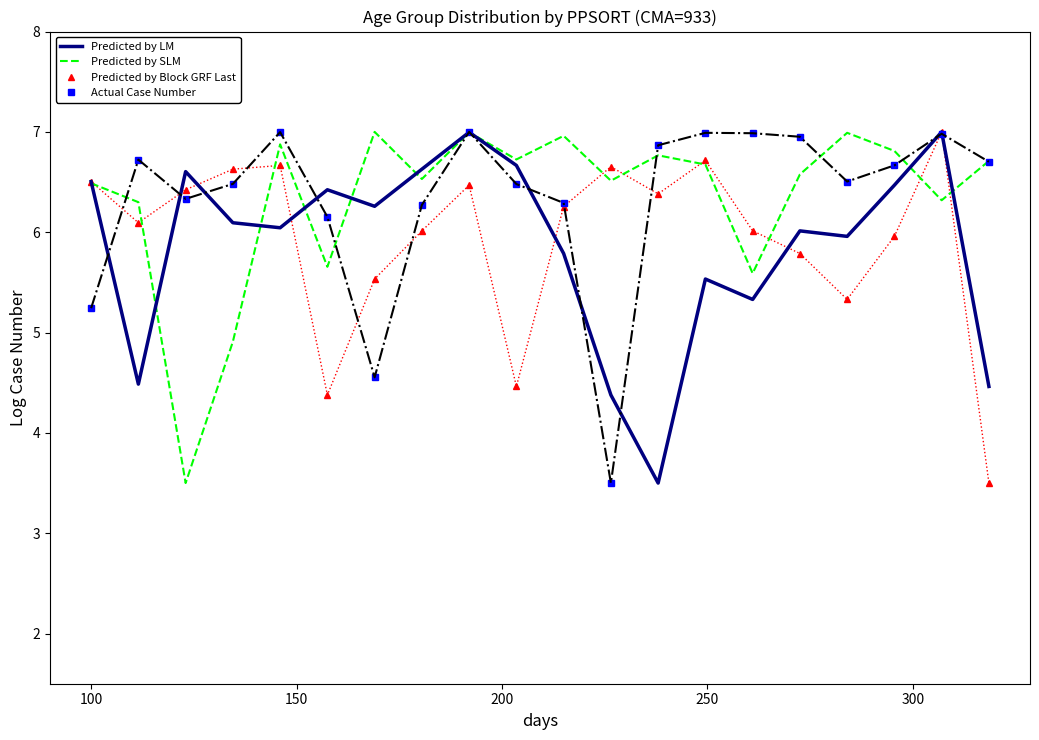

What is the difference between the second highest and second lowest values in the Predicted by Block GRF Last series?

2.3